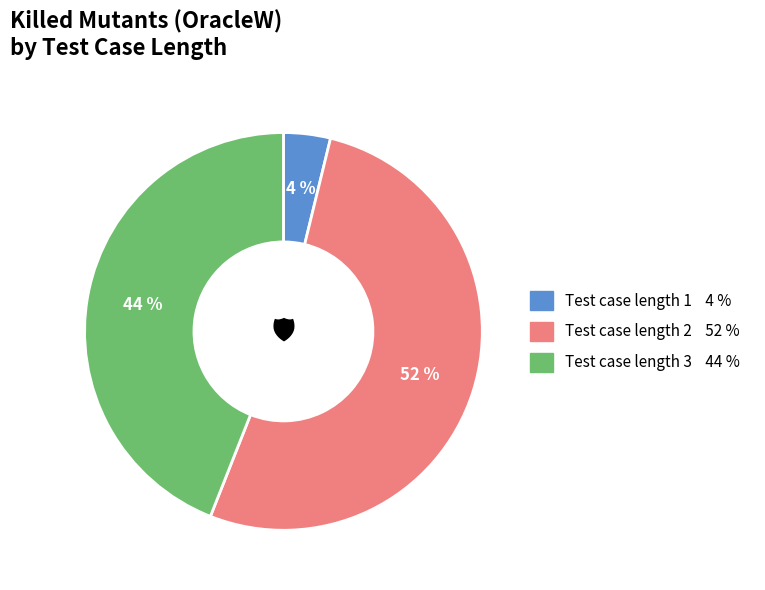

To the nearest percent, what portion does Test case length 2 represent?

52%